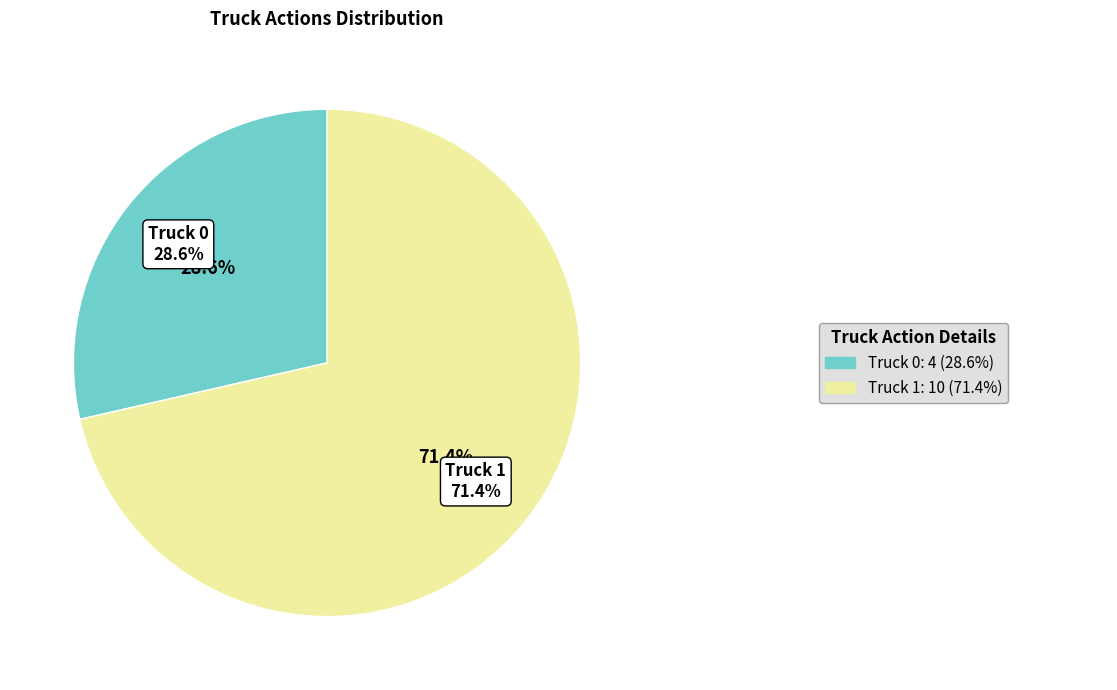

To the nearest percent, what is the average slice percentage?

50%